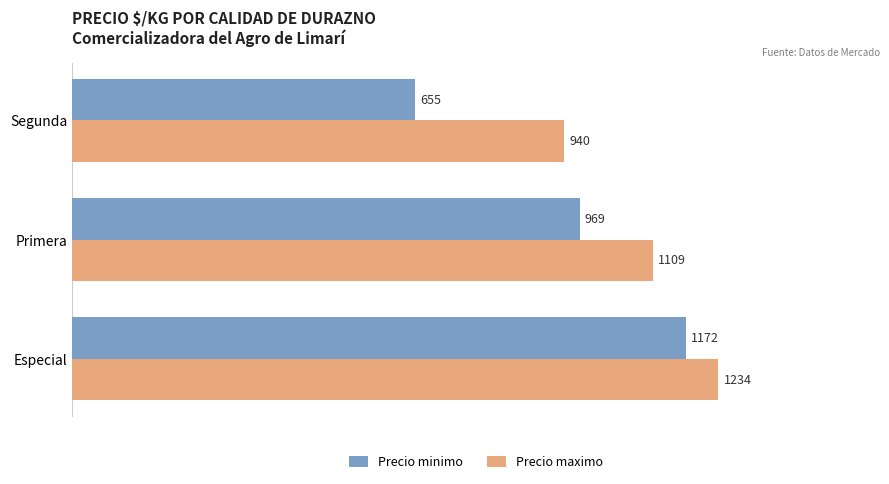

At which label does Precio maximo reach its peak?

Especial